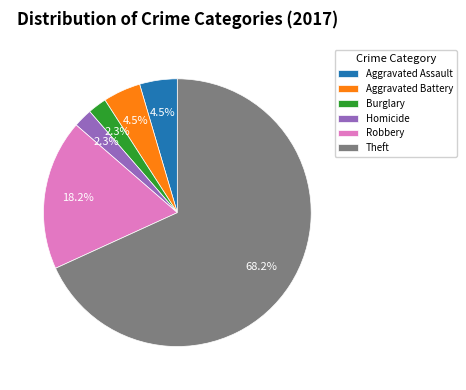

What percentage is the Burglary slice, to the nearest percent?

2%